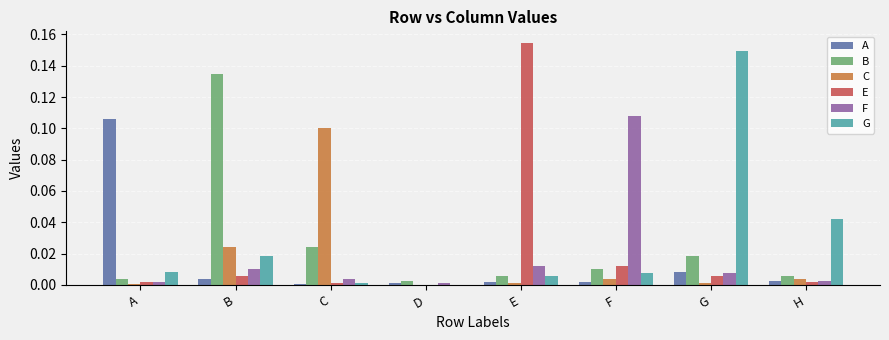

Which category has the highest value across all series?

E